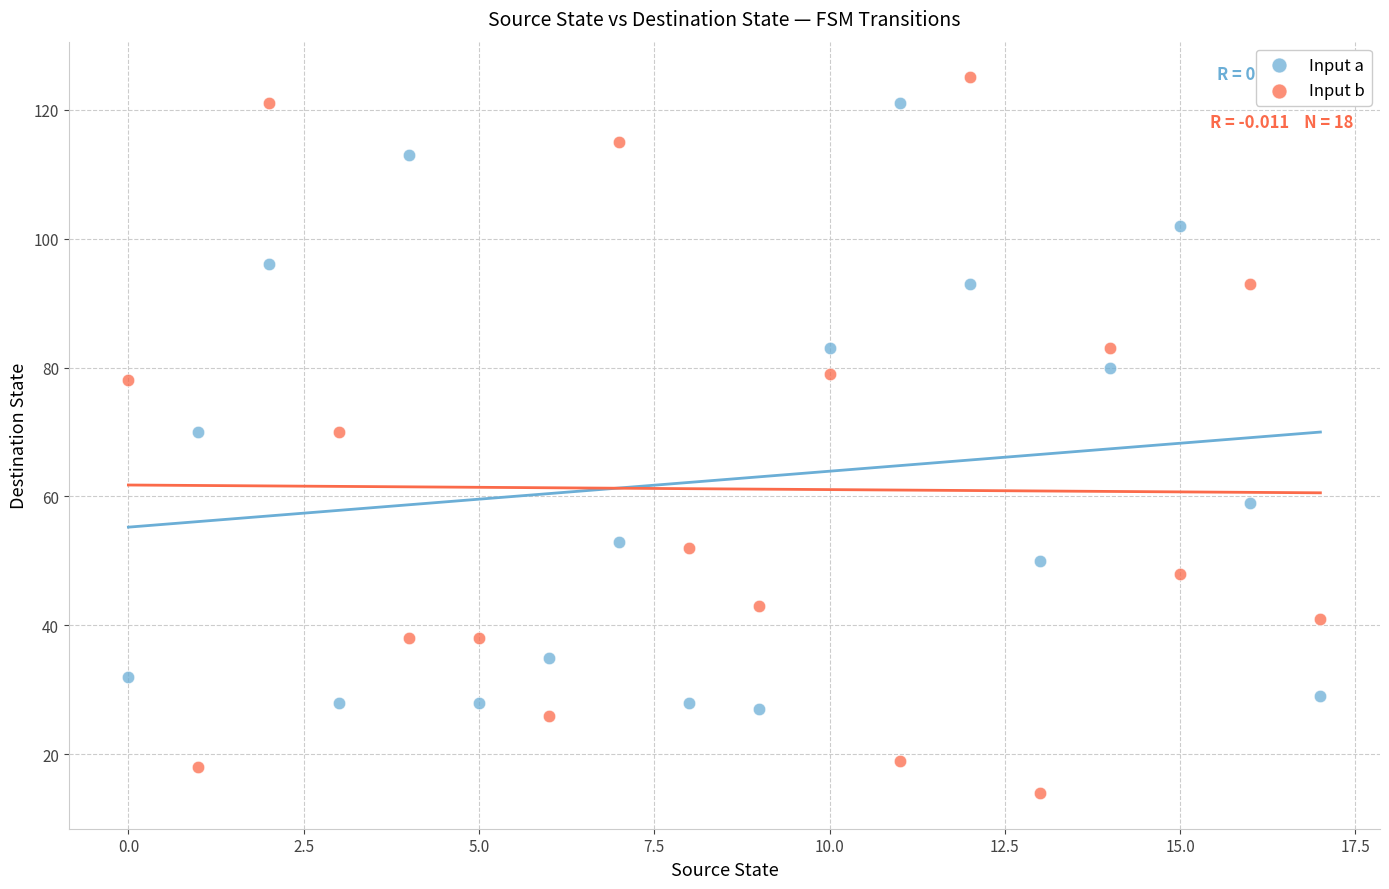

Across all data points, what is the range of Y values (max minus min)?

111